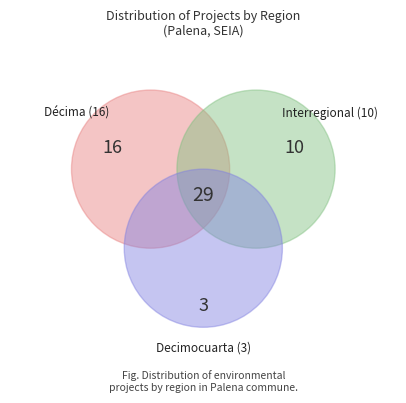

Rank the categories by value from highest to lowest.

Décima, Interregional, Decimocuarta